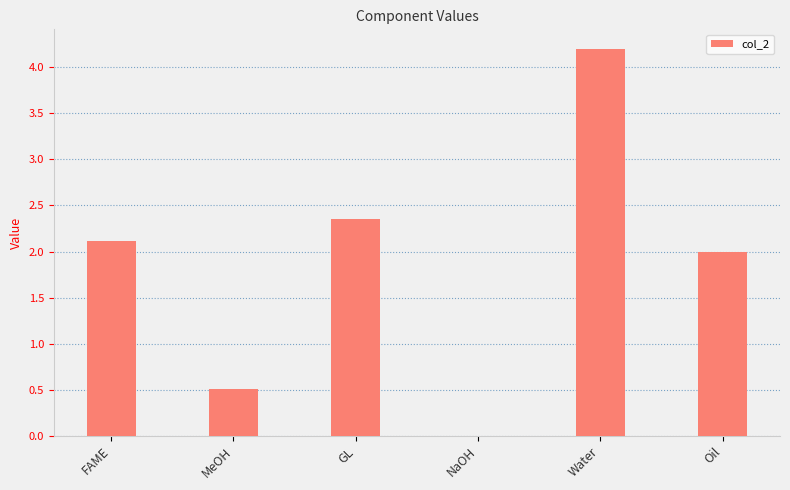

What is the maximum value shown in the chart?

4.2